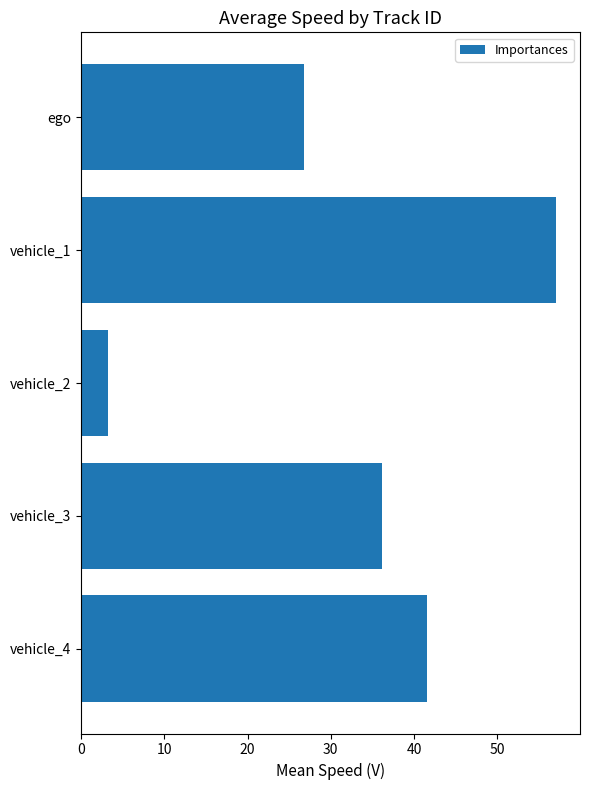

Which has a higher value, vehicle_1 or vehicle_4?

vehicle_1